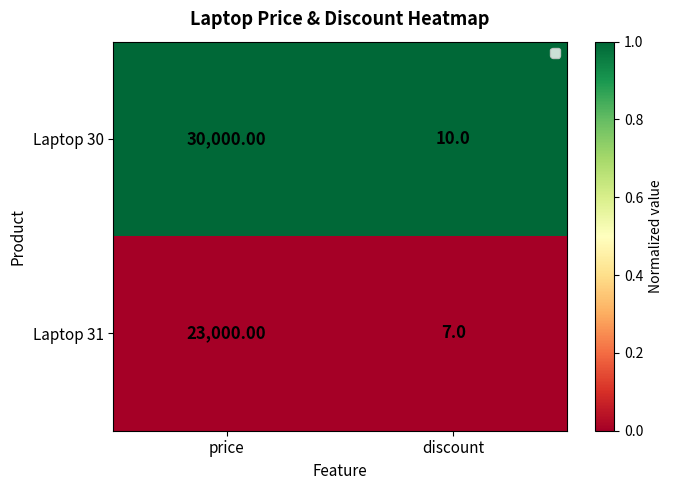

Which series has the largest total across all categories?

Laptop 30